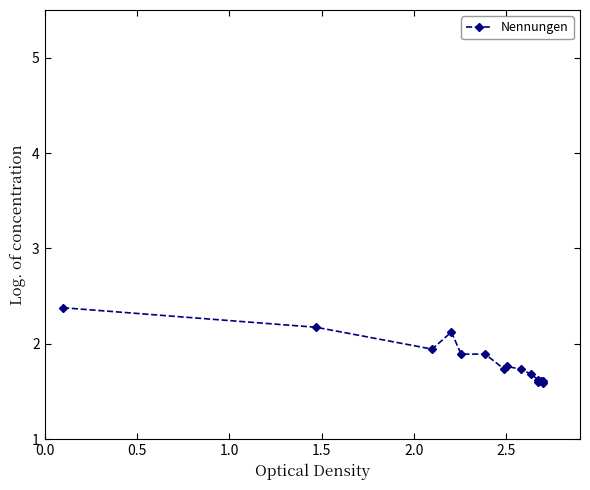

What is the approximate value at 0.5?

2.2